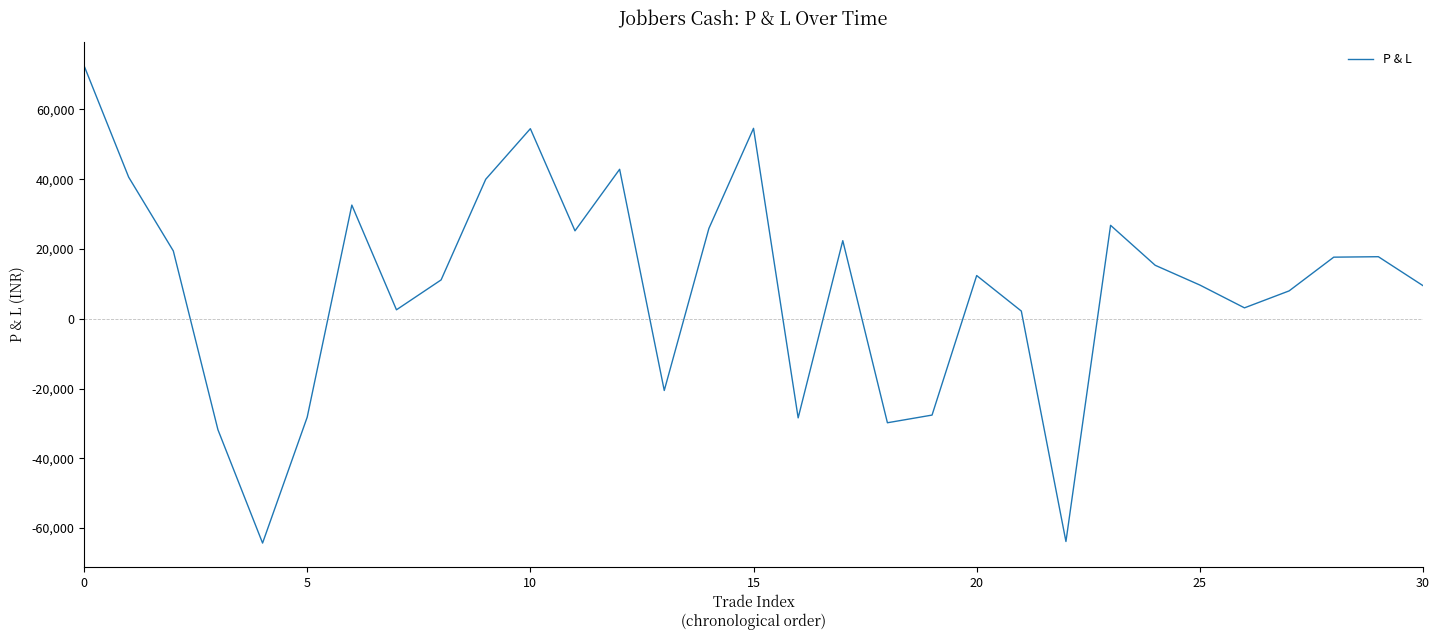

What is the greatest value displayed?

72570